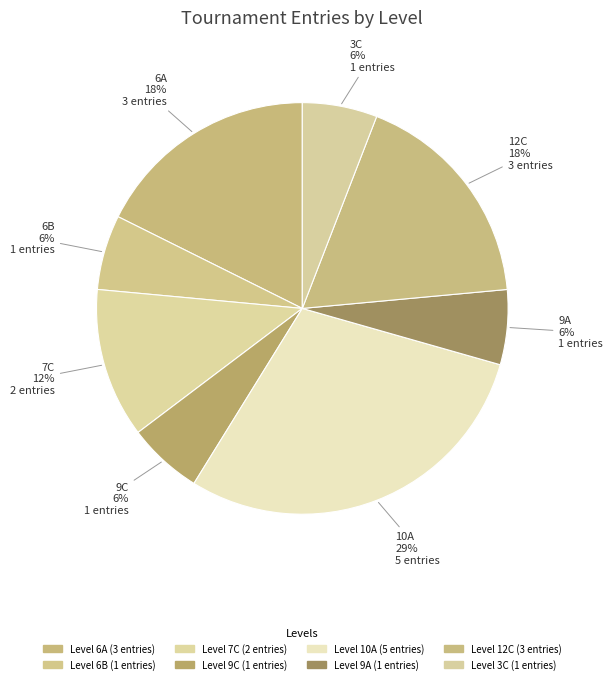

Does any single category account for the majority?

No